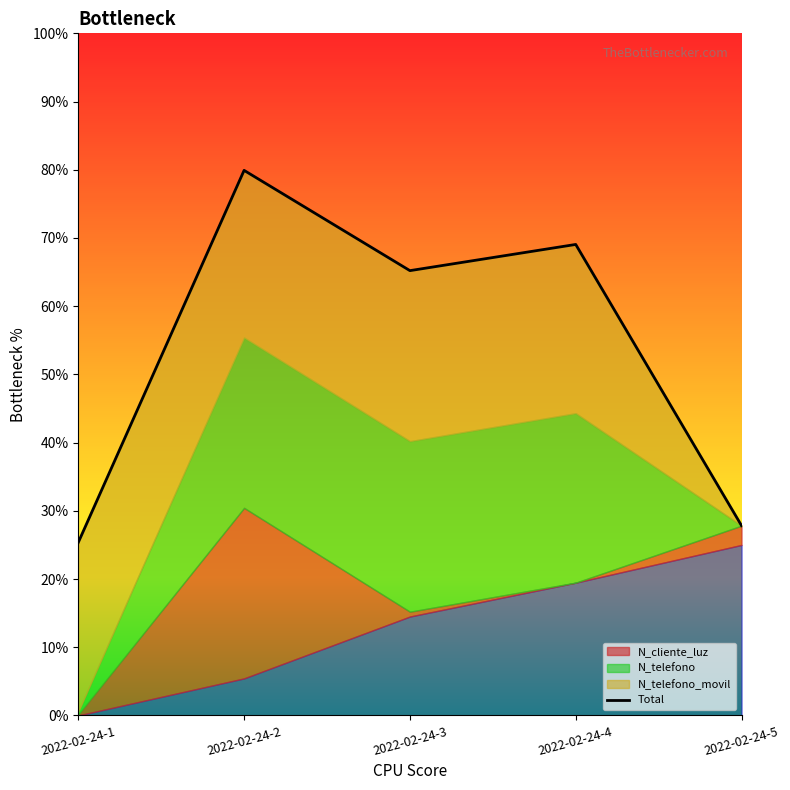

True or false: the data shows 0.3 at 2022-02-24-5.

True